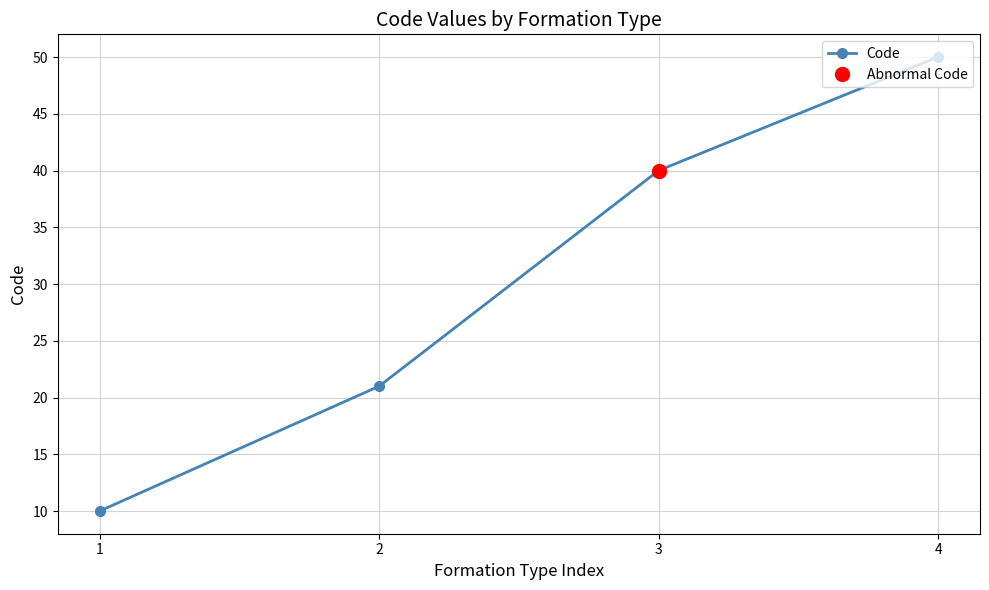

How many lines are shown in the chart?

1